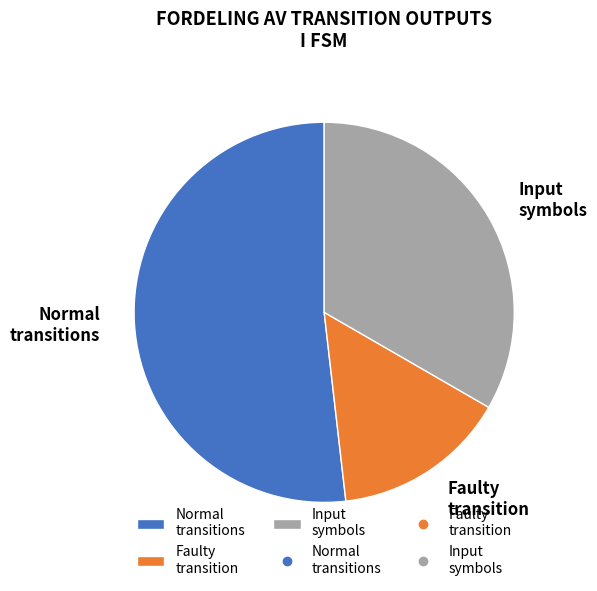

What is the ratio of the value at Input symbols to the value at Faulty transition?

2.2